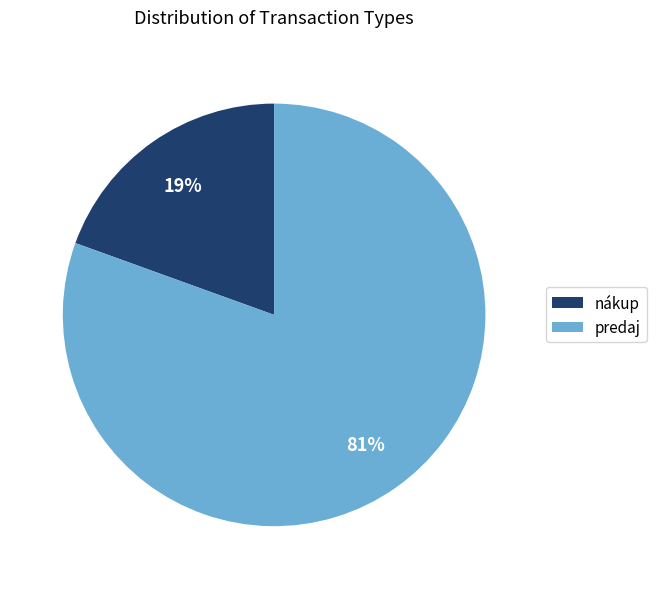

Rank the categories by value from highest to lowest.

predaj, nákup